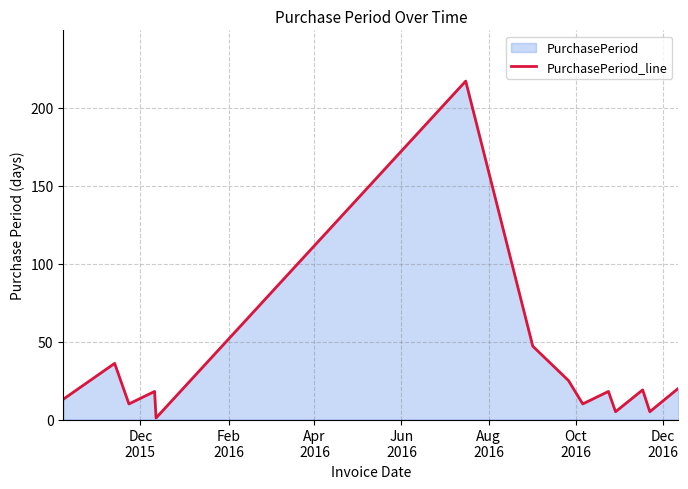

What is the value of the 13th point from the left?

5